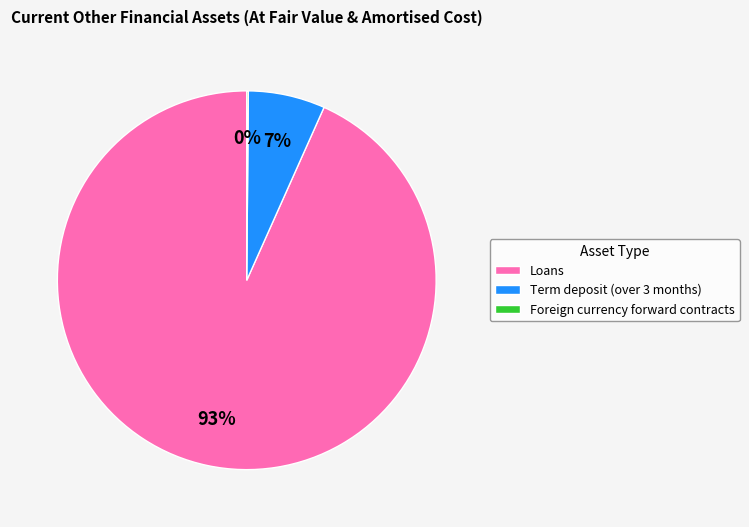

What is the largest slice in the pie chart?

Loans